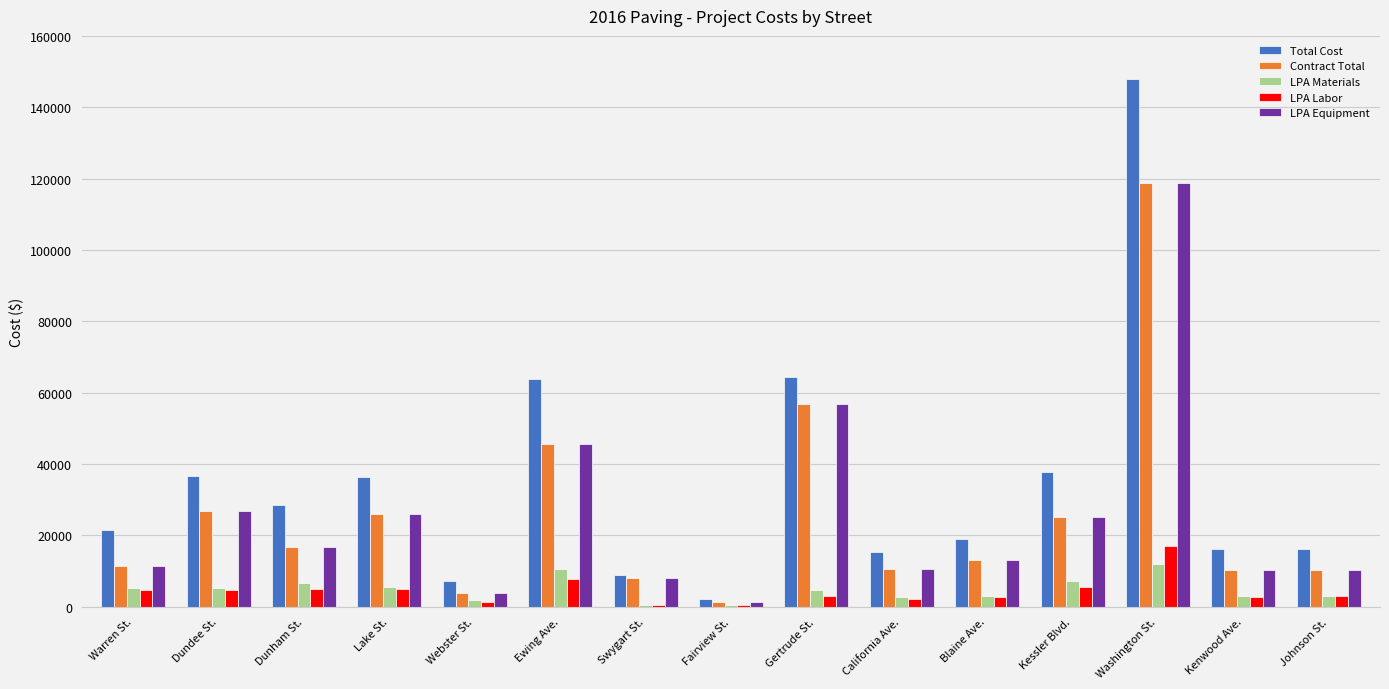

Are the bars grouped side by side (vs. stacked)?

Yes